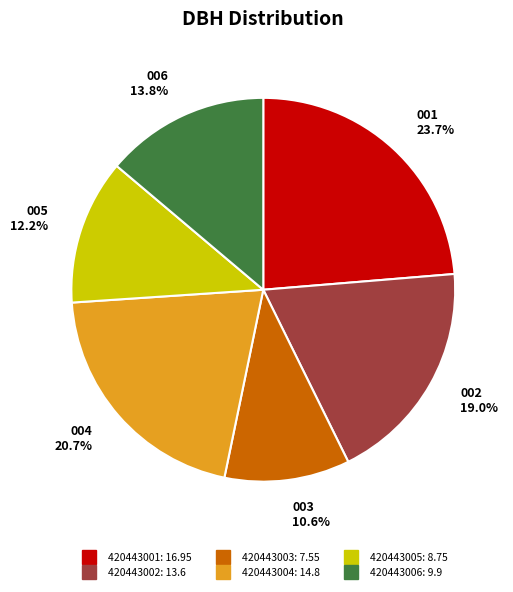

How much of the chart is everything except 420443006?

86.2%